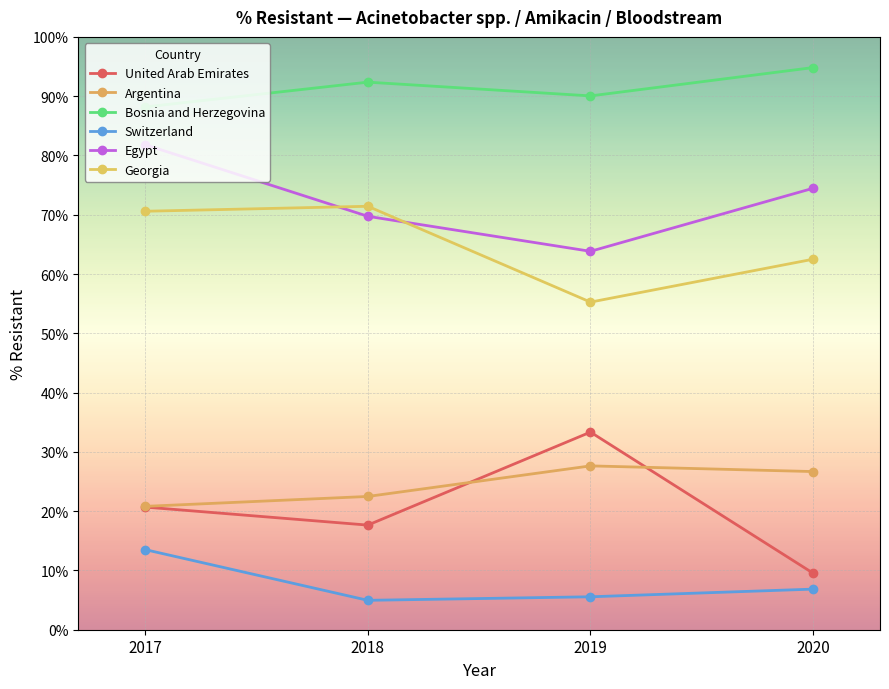

At which category is the sum across all series the highest?

2017